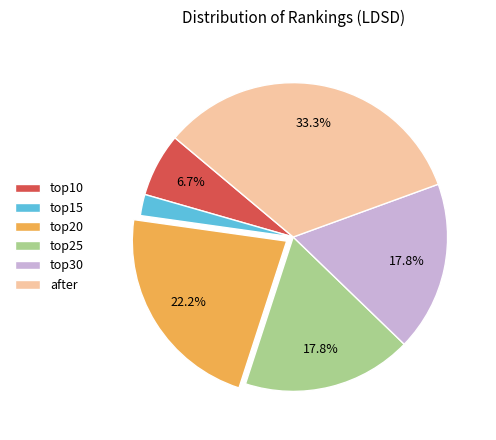

Is top20 the majority of the pie?

No